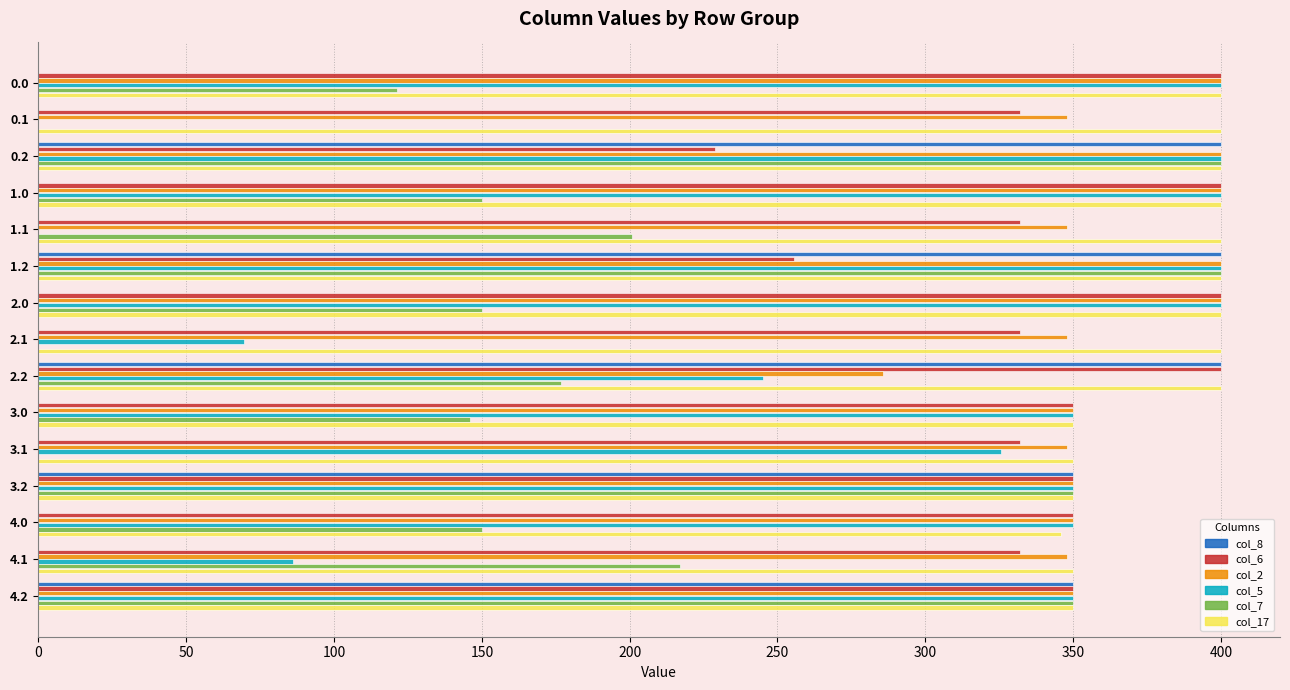

Is the value of col_17 at 3.1 greater than the value of col_8 at 1.1?

Yes